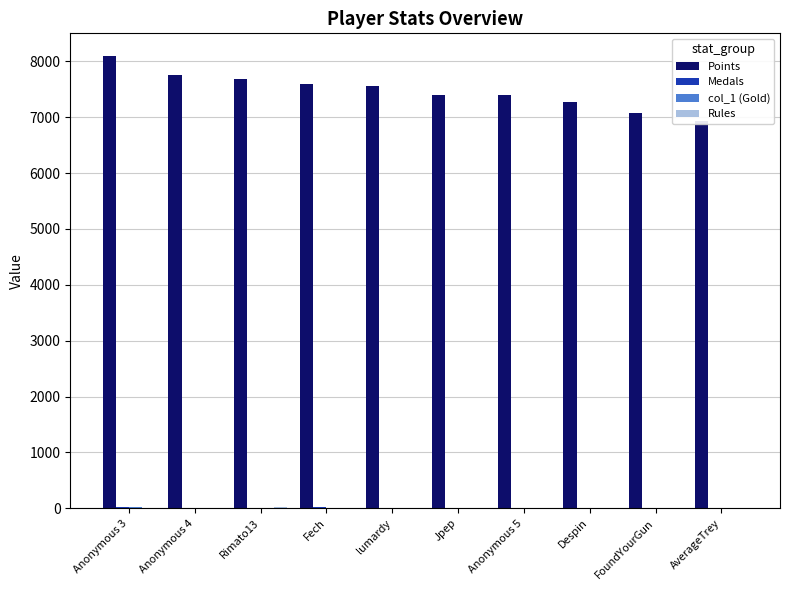

Is the value of Points at Rimato13 greater than the value of Rules at Despin?

Yes